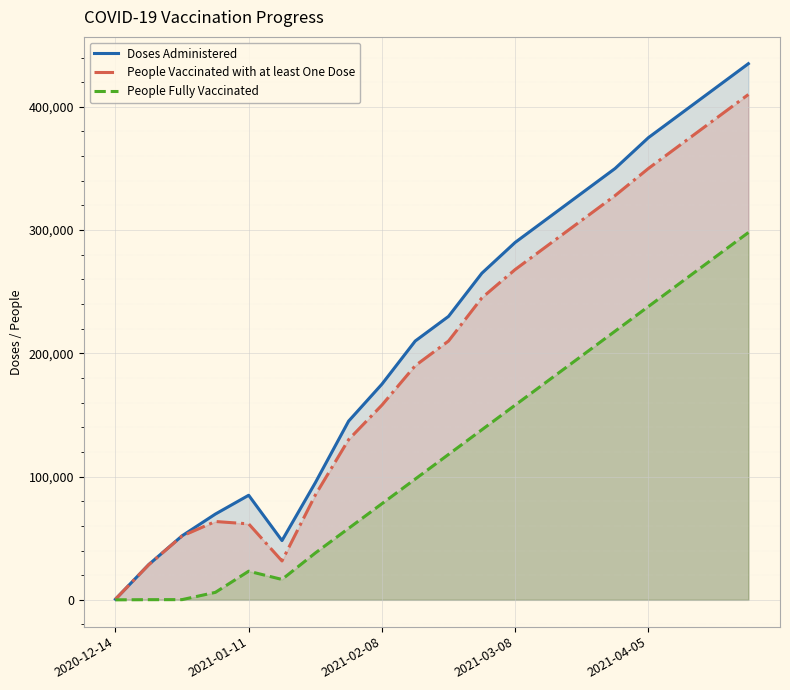

Which series has the largest range (max minus min)?

Doses Administered